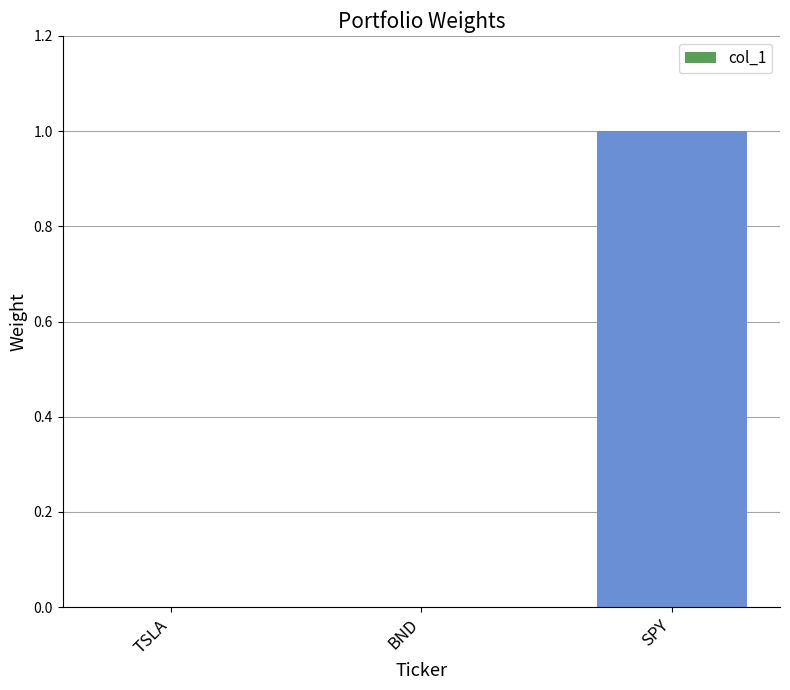

True or false: the data shows -1 at TSLA.

False